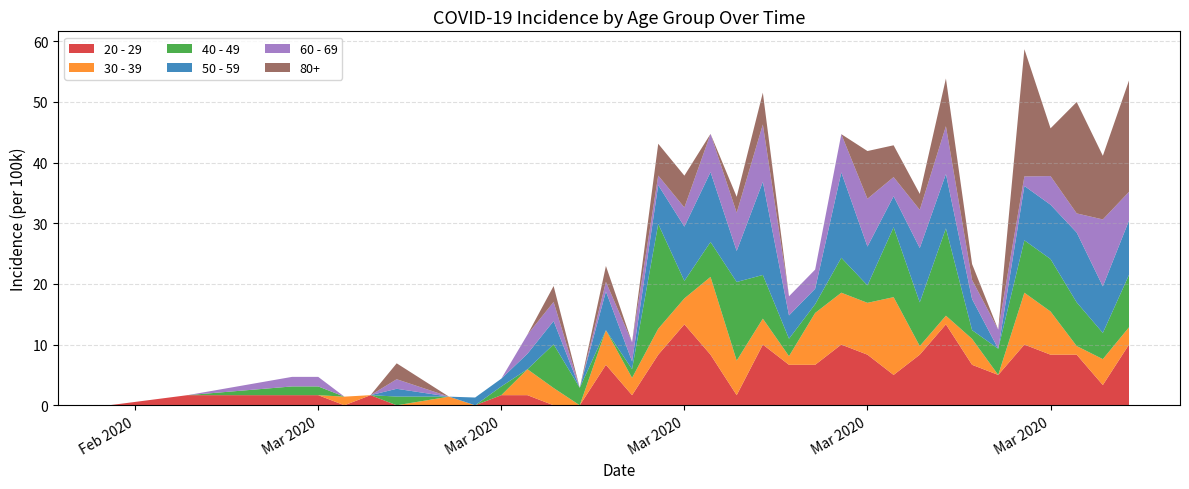

Reading right to left, extract all data points from this chart.

20 - 29: 2020-04-03=10.0	2020-04-02=3.3	2020-04-01=8.3	2020-03-31=8.3	2020-03-30=10.0	2020-03-29=5.0	2020-03-28=6.7	2020-03-27=13.3	2020-03-26=8.3	2020-03-25=5.0	2020-03-24=8.3	2020-03-23=10.0	2020-03-22=6.7	2020-03-21=6.7	2020-03-20=10.0	2020-03-19=1.7	2020-03-18=8.3	2020-03-17=13.3	2020-03-16=8.3	2020-03-15=1.7	2020-03-14=6.7	2020-03-13=0.0	2020-03-12=0.0	2020-03-11=1.7	2020-03-10=1.7	2020-03-09=0.0	2020-03-08=0.0	2020-03-06=0.0	2020-03-05=1.7	2020-03-04=0.0	2020-03-03=1.7	2020-03-02=1.7	2020-02-27=1.7	2020-02-24=0.0
30 - 39: 2020-04-03=2.8	2020-04-02=4.3	2020-04-01=1.4	2020-03-31=7.1	2020-03-30=8.5	2020-03-29=0.0	2020-03-28=4.3	2020-03-27=1.4	2020-03-26=1.4	2020-03-25=12.8	2020-03-24=8.5	2020-03-23=8.5	2020-03-22=8.5	2020-03-21=1.4	2020-03-20=4.3	2020-03-19=5.7	2020-03-18=12.8	2020-03-17=4.3	2020-03-16=4.3	2020-03-15=2.8	2020-03-14=5.7	2020-03-13=0.0	2020-03-12=2.8	2020-03-11=4.3	2020-03-10=0.0	2020-03-09=0.0	2020-03-08=1.4	2020-03-06=0.0	2020-03-05=0.0	2020-03-04=1.4	2020-03-03=0.0	2020-03-02=0.0	2020-02-27=0.0	2020-02-24=0.0
40 - 49: 2020-04-03=8.6	2020-04-02=4.3	2020-04-01=7.2	2020-03-31=8.6	2020-03-30=8.6	2020-03-29=4.3	2020-03-28=1.4	2020-03-27=14.4	2020-03-26=7.2	2020-03-25=11.5	2020-03-24=2.9	2020-03-23=5.8	2020-03-22=1.4	2020-03-21=2.9	2020-03-20=7.2	2020-03-19=13.0	2020-03-18=5.8	2020-03-17=2.9	2020-03-16=17.3	2020-03-15=1.4	2020-03-14=0.0	2020-03-13=2.9	2020-03-12=7.2	2020-03-11=0.0	2020-03-10=1.4	2020-03-09=0.0	2020-03-08=0.0	2020-03-06=1.4	2020-03-05=0.0	2020-03-04=0.0	2020-03-03=1.4	2020-03-02=1.4	2020-02-27=0.0	2020-02-24=0.0
50 - 59: 2020-04-03=9.0	2020-04-02=7.7	2020-04-01=11.5	2020-03-31=9.0	2020-03-30=9.0	2020-03-29=0.0	2020-03-28=5.1	2020-03-27=9.0	2020-03-26=9.0	2020-03-25=5.1	2020-03-24=6.4	2020-03-23=14.1	2020-03-22=2.6	2020-03-21=3.8	2020-03-20=15.3	2020-03-19=5.1	2020-03-18=11.5	2020-03-17=9.0	2020-03-16=6.4	2020-03-15=1.3	2020-03-14=6.4	2020-03-13=0.0	2020-03-12=3.8	2020-03-11=2.6	2020-03-10=1.3	2020-03-09=1.3	2020-03-08=0.0	2020-03-06=1.3	2020-03-05=0.0	2020-03-04=0.0	2020-03-03=0.0	2020-03-02=0.0	2020-02-27=0.0	2020-02-24=0.0
60 - 69: 2020-04-03=4.7	2020-04-02=11.0	2020-04-01=3.2	2020-03-31=4.7	2020-03-30=1.6	2020-03-29=3.2	2020-03-28=3.2	2020-03-27=7.9	2020-03-26=6.3	2020-03-25=3.2	2020-03-24=7.9	2020-03-23=6.3	2020-03-22=3.2	2020-03-21=3.2	2020-03-20=9.5	2020-03-19=6.3	2020-03-18=6.3	2020-03-17=3.2	2020-03-16=1.6	2020-03-15=3.2	2020-03-14=1.6	2020-03-13=0.0	2020-03-12=3.2	2020-03-11=3.2	2020-03-10=0.0	2020-03-09=0.0	2020-03-08=0.0	2020-03-06=1.6	2020-03-05=0.0	2020-03-04=0.0	2020-03-03=1.6	2020-03-02=1.6	2020-02-27=0.0	2020-02-24=0.0
80+: 2020-04-03=18.4	2020-04-02=10.5	2020-04-01=18.4	2020-03-31=7.9	2020-03-30=21.0	2020-03-29=0.0	2020-03-28=2.6	2020-03-27=7.9	2020-03-26=2.6	2020-03-25=5.2	2020-03-24=7.9	2020-03-23=0.0	2020-03-22=0.0	2020-03-21=0.0	2020-03-20=5.2	2020-03-19=2.6	2020-03-18=0.0	2020-03-17=5.2	2020-03-16=5.2	2020-03-15=0.0	2020-03-14=2.6	2020-03-13=0.0	2020-03-12=2.6	2020-03-11=0.0	2020-03-10=0.0	2020-03-09=0.0	2020-03-08=0.0	2020-03-06=2.6	2020-03-05=0.0	2020-03-04=0.0	2020-03-03=0.0	2020-03-02=0.0	2020-02-27=0.0	2020-02-24=0.0